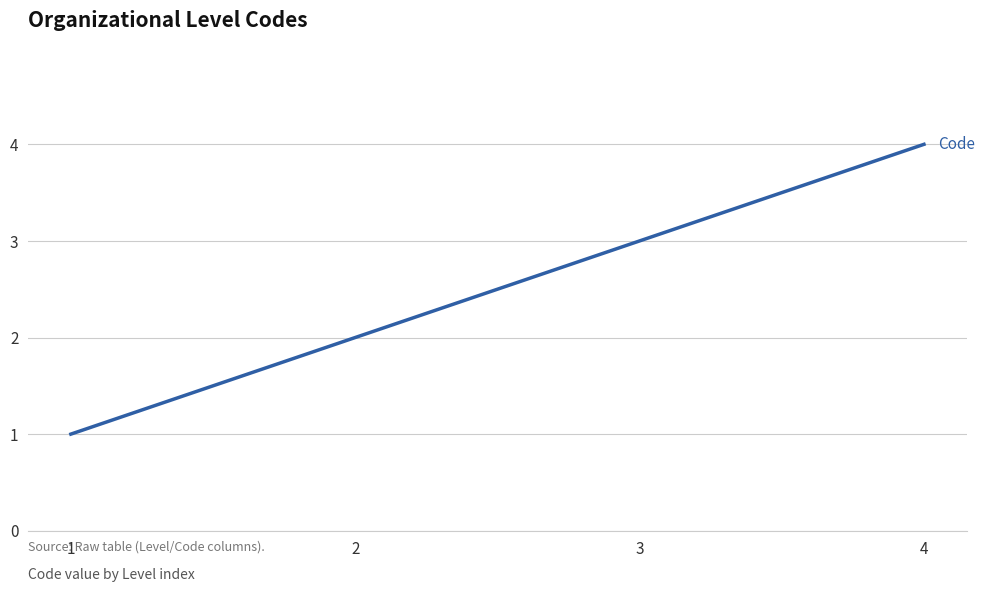

How many values are below 3?

2